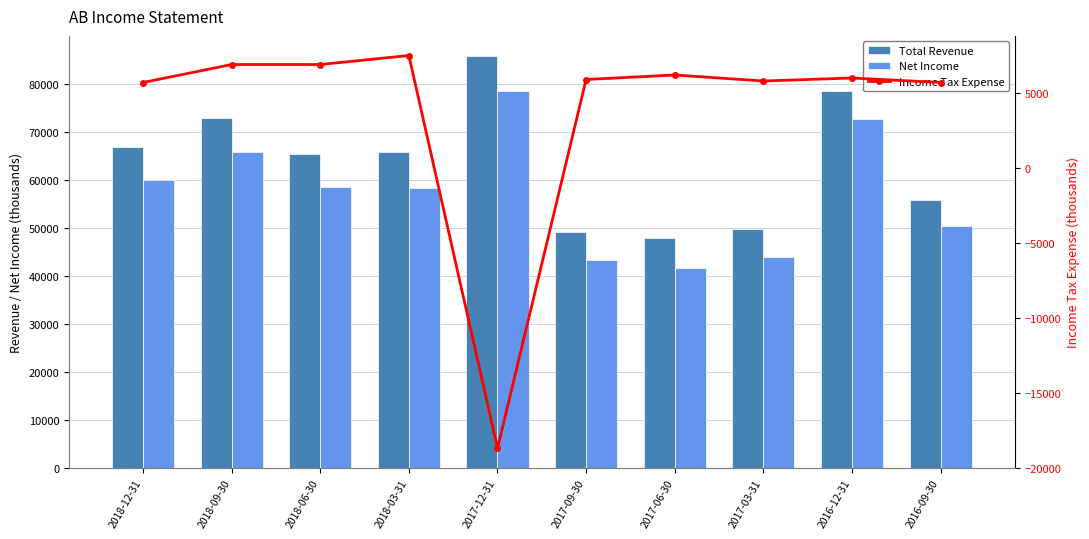

What is the smallest value displayed?

-18700